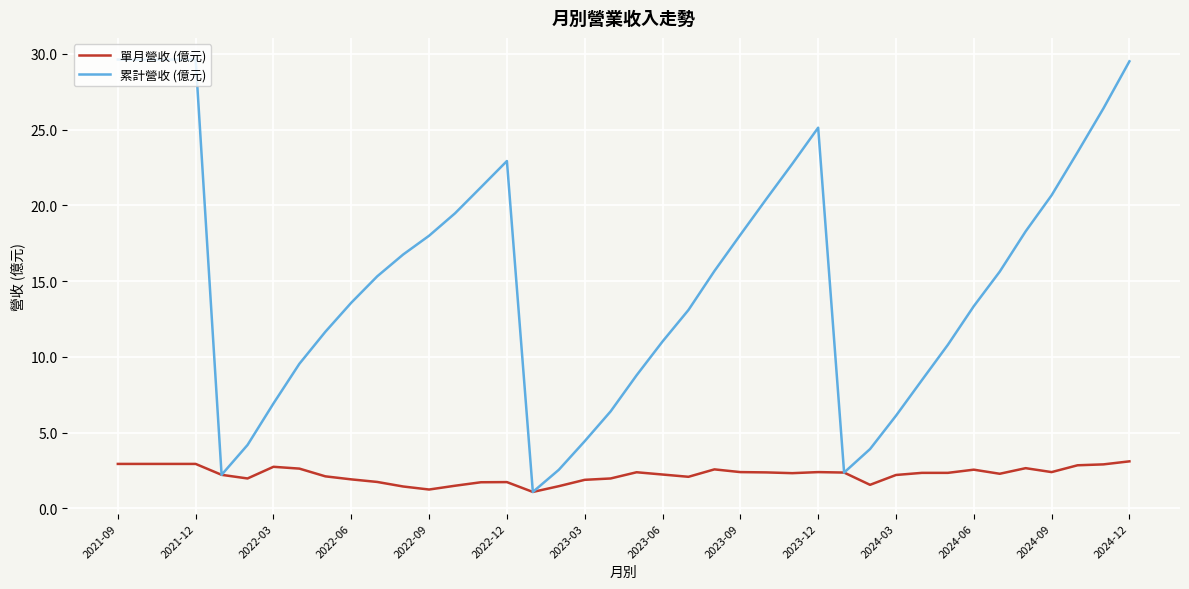

What is the difference between the maximum and second lowest values in the 單月營收 (億元) series?

1.9